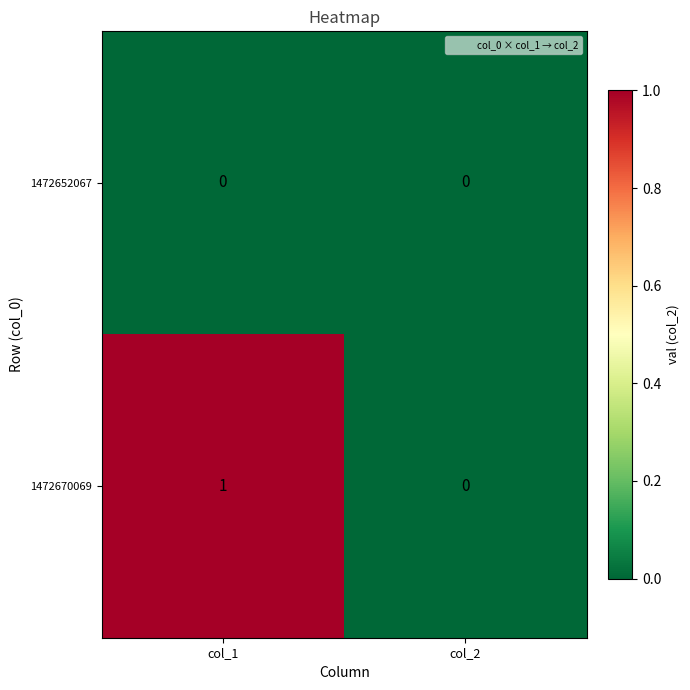

Which category has the highest value in the 1472670069 series?

col_1